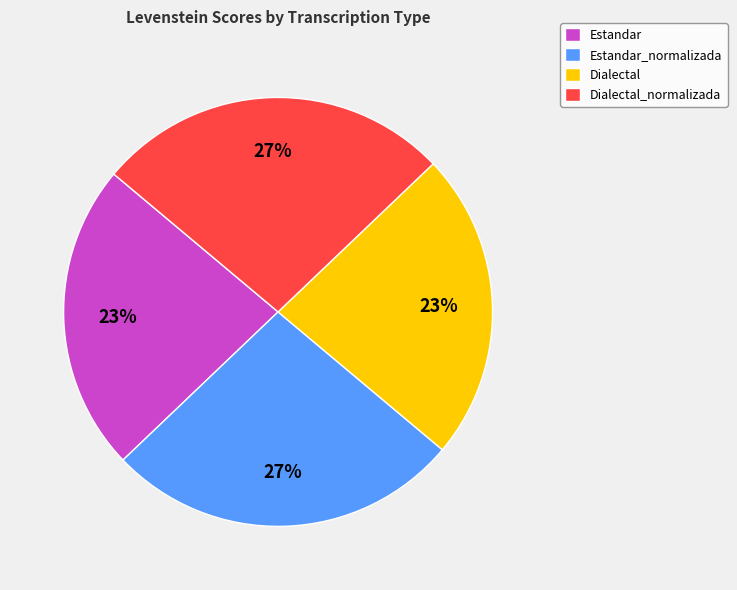

Is the sum of Estandar and Dialectal greater than half?

No